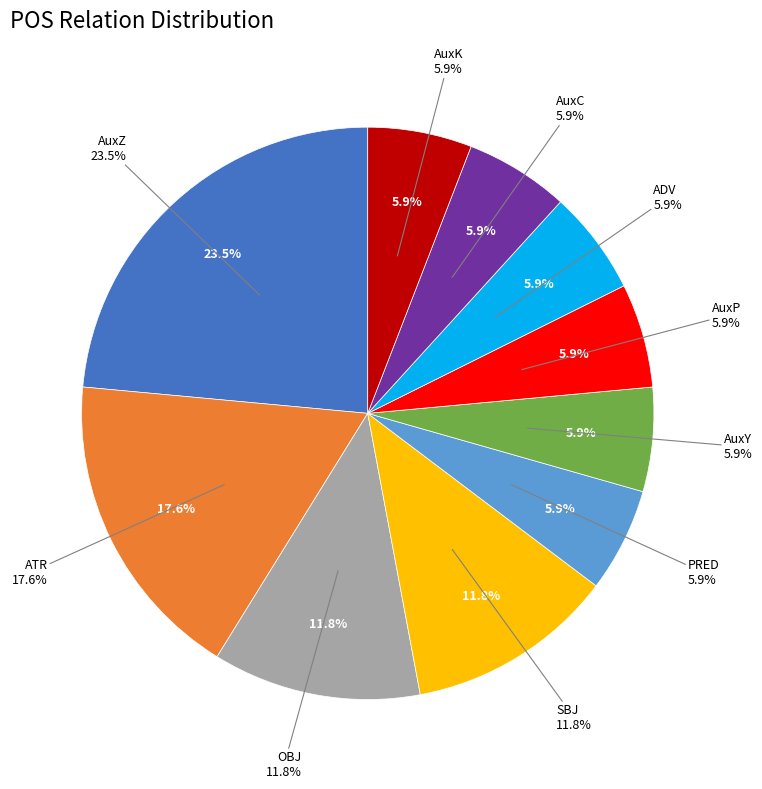

To the nearest percent, what is the difference between the largest and smallest slice percentages?

18%